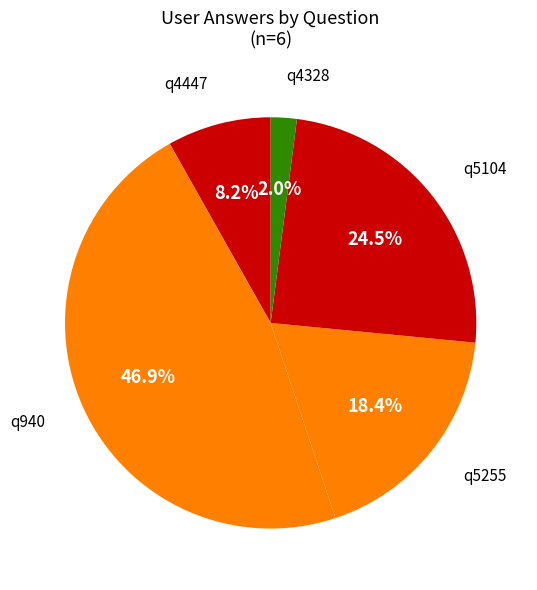

What percentage is the q4447 slice, to the nearest percent?

8%